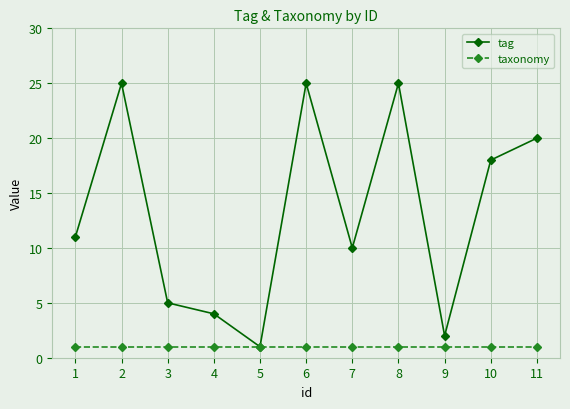

What is the maximum value for tag?

25